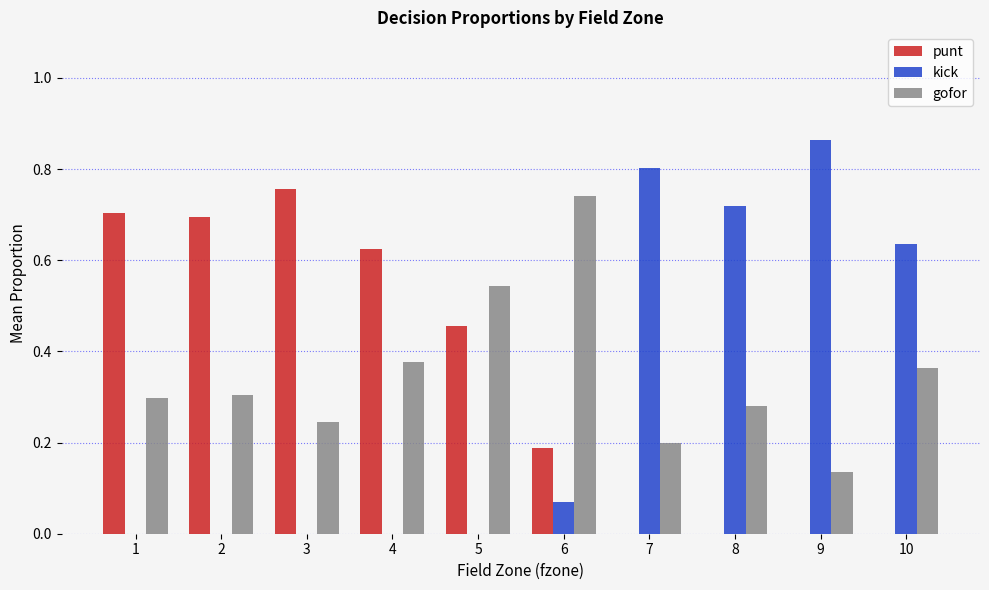

Is the value of gofor at 3 greater than the value of kick at 6?

Yes